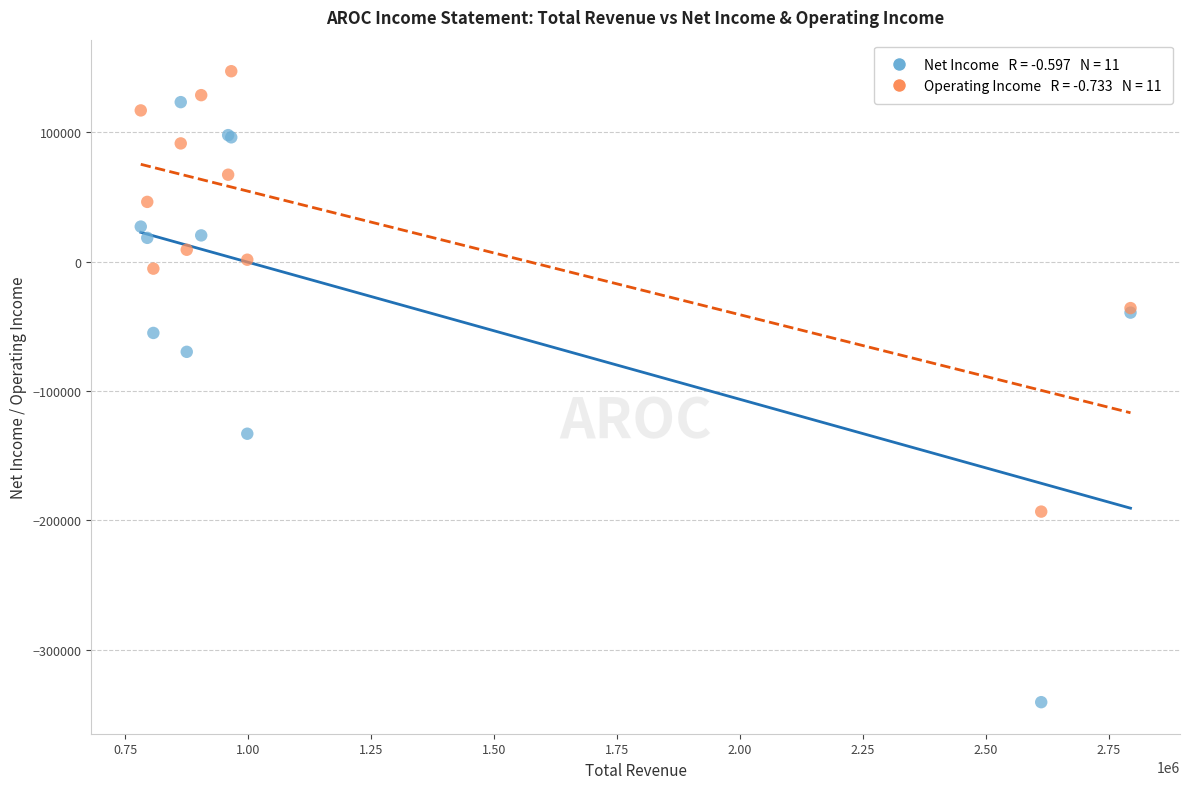

Across all series, what Y value is closest to -96750?

-69800